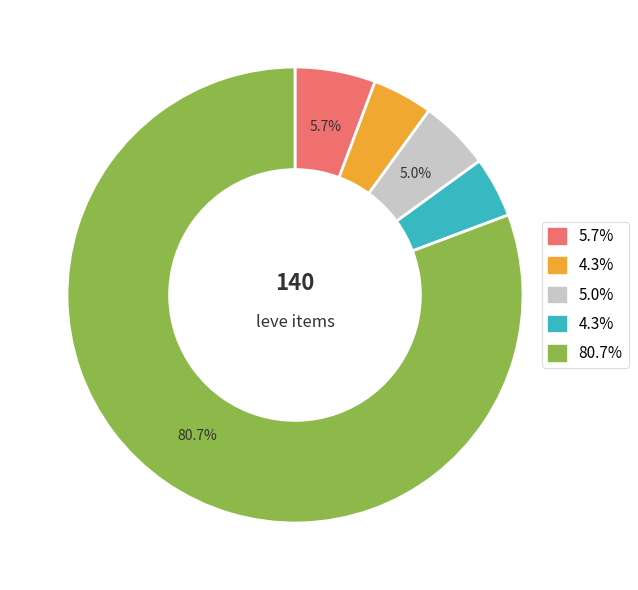

Is there any slice that represents more than half of the pie?

Yes